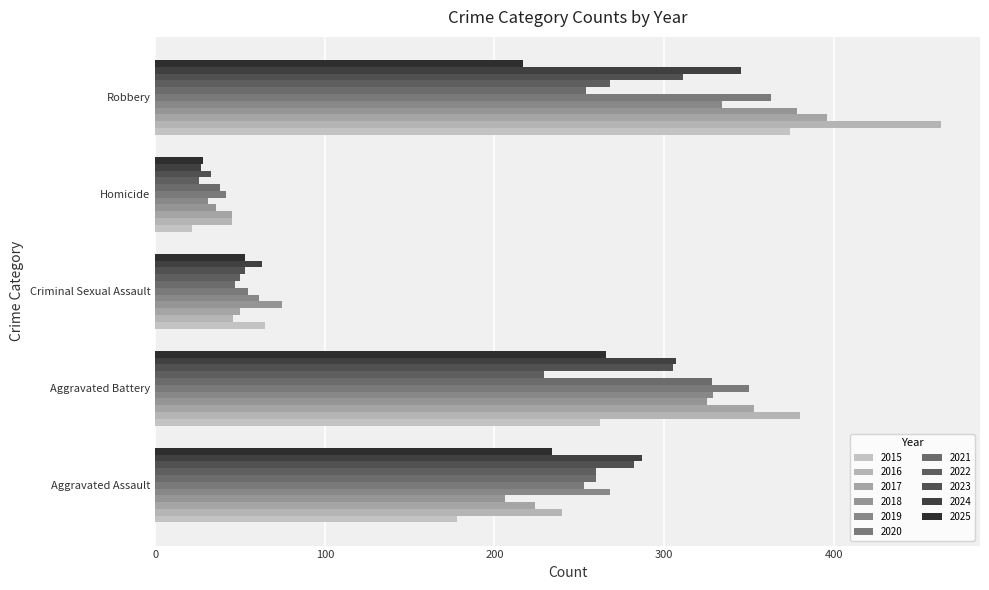

How many data points does each series have?

5